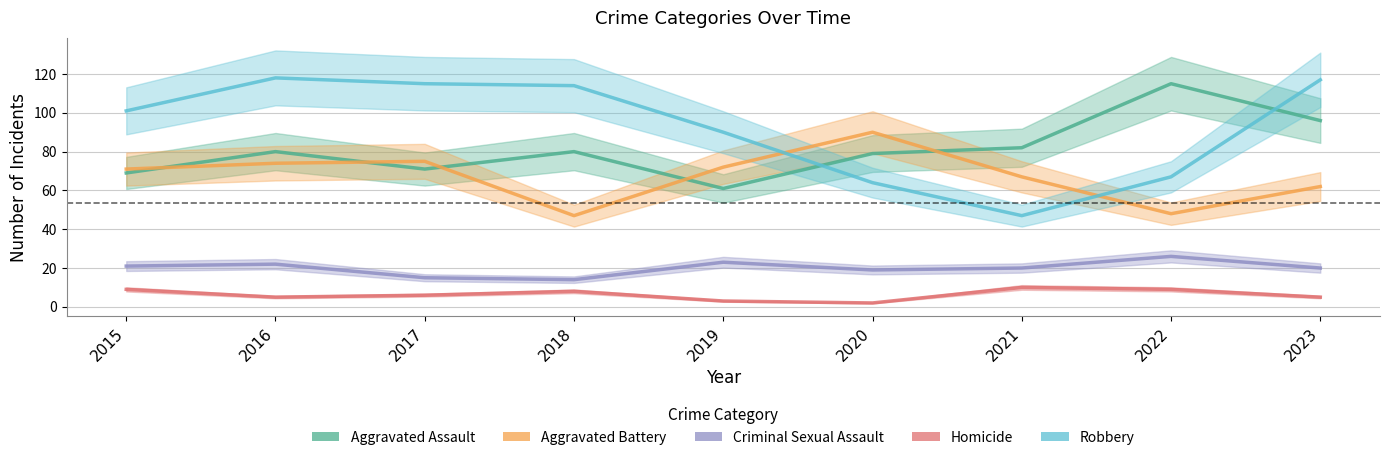

In Criminal Sexual Assault, how many points are lower than both neighbors (excluding endpoints)?

2